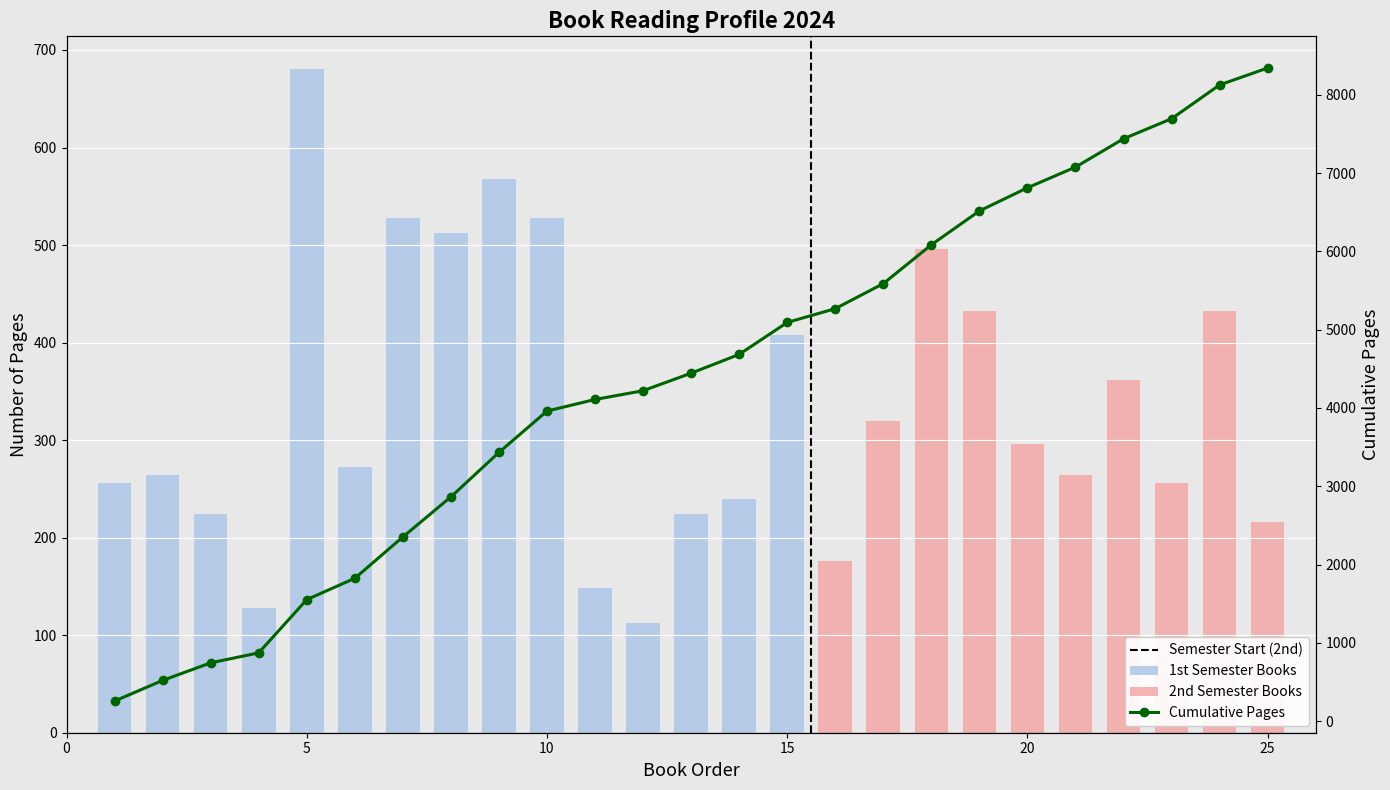

What is the sum of the values at 19 and 15?

840